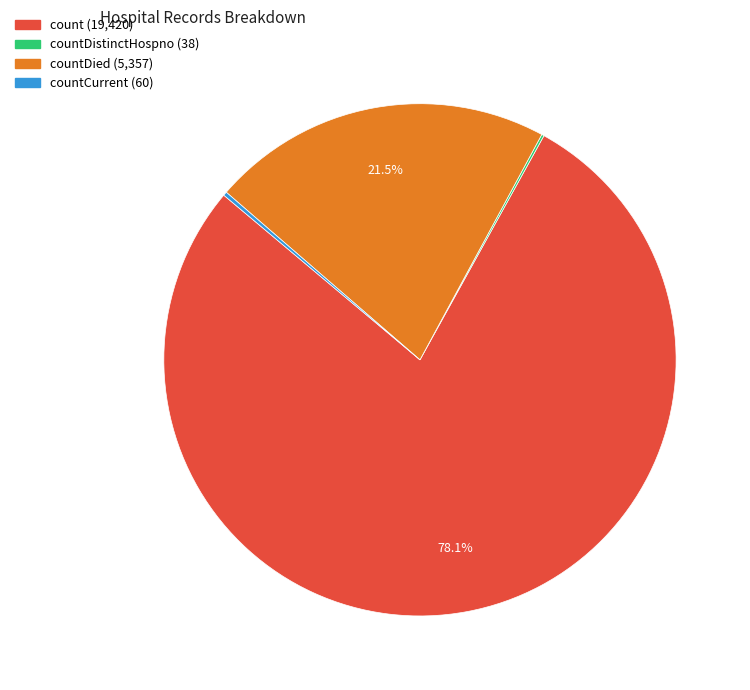

Is there any slice that represents more than half of the pie?

Yes